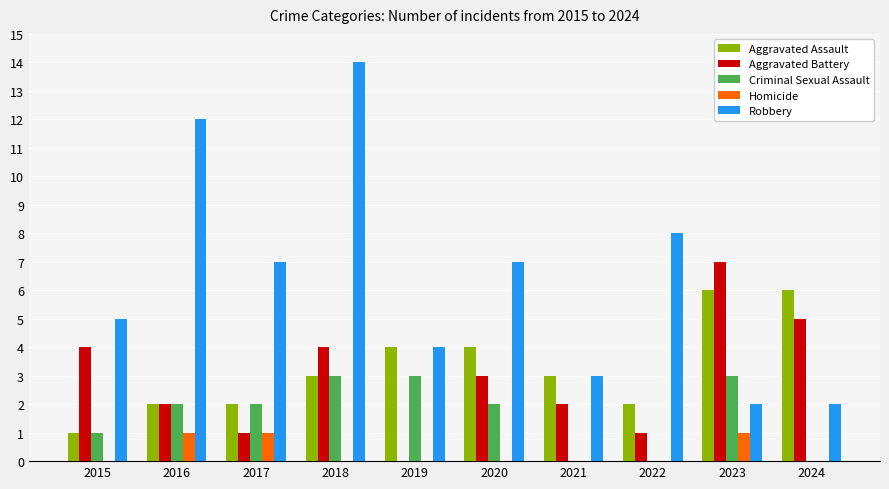

At which category does the chart reach its peak across all series?

2018